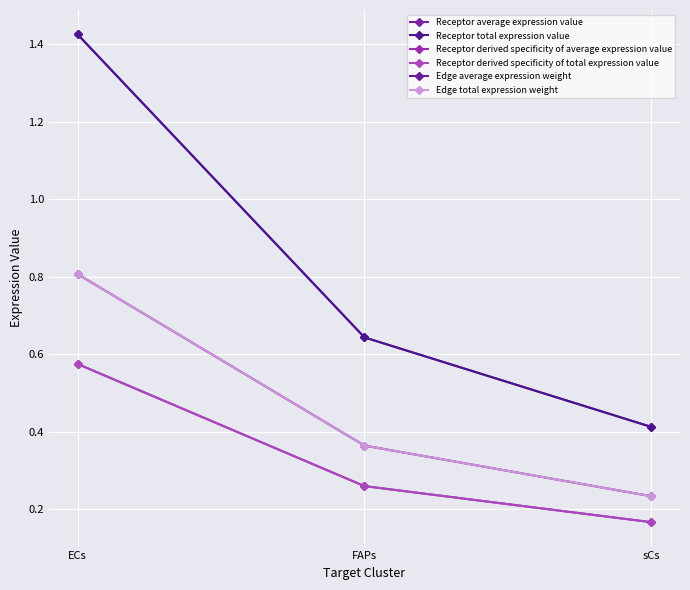

What is the sum of all Edge total expression weight values?

1.4